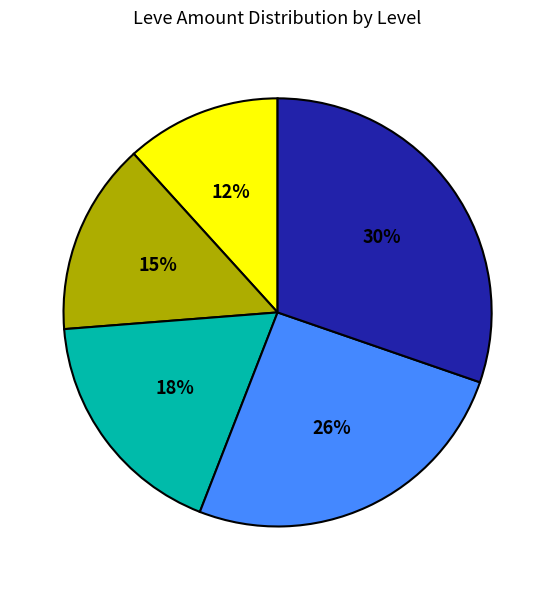

Does any single category account for the majority?

No